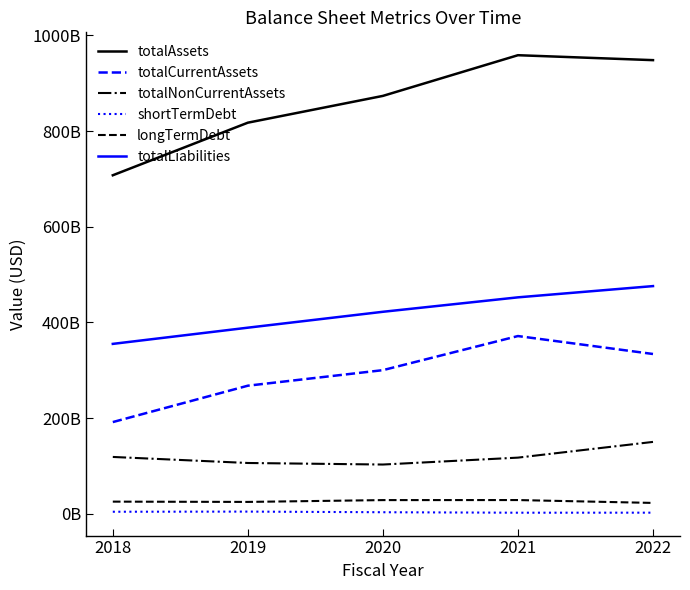

Reading left to right, list all the values displayed in this chart.

totalAssets: 2018=707794000000	2019=817729000000	2020=873729000000	2021=958784000000	2022=948465000000
totalCurrentAssets: 2018=191826000000	2019=267879000000	2020=300378000000	2021=371673000000	2022=334159000000
totalNonCurrentAssets: 2018=118932000000	2019=106289000000	2020=103065000000	2021=117501000000	2022=150367000000
shortTermDebt: 2018=4373000000	2019=4686000000	2020=3348000000	2021=2351000000	2022=2429000000
longTermDebt: 2018=25509000000	2019=24911000000	2020=28713000000	2021=28806000000	2022=22805000000
totalLiabilities: 2018=355294000000	2019=389166000000	2020=422393000000	2021=452585000000	2022=476092000000